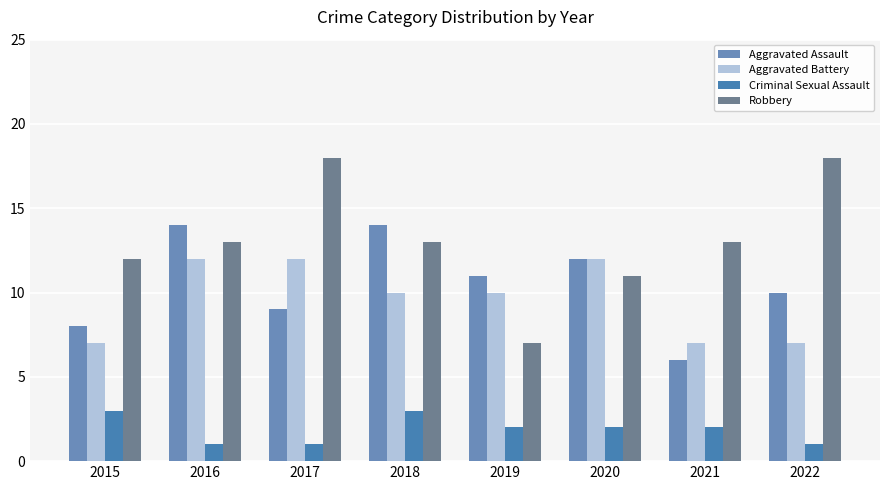

What is the sum of all Aggravated Battery values?

77